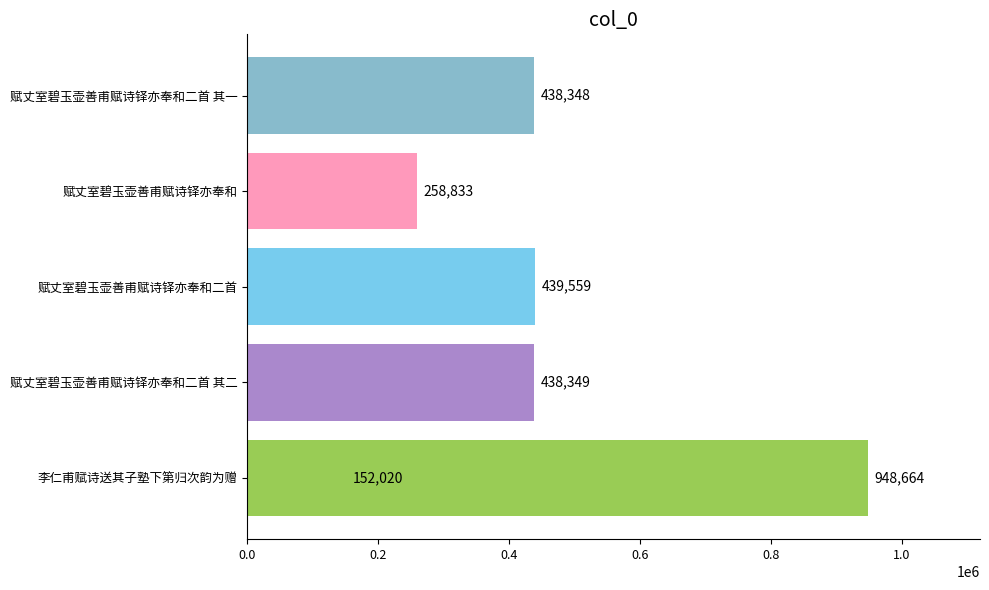

List the labels in order of value, smallest first.

李仁甫赋诗送其子塾下第归次韵为赠, 赋丈室碧玉壶善甫赋诗铎亦奉和, 赋丈室碧玉壶善甫赋诗铎亦奉和二首 其一, 赋丈室碧玉壶善甫赋诗铎亦奉和二首 其二, 赋丈室碧玉壶善甫赋诗铎亦奉和二首, 李仁甫赋诗送其子塾下第归次韵为赠